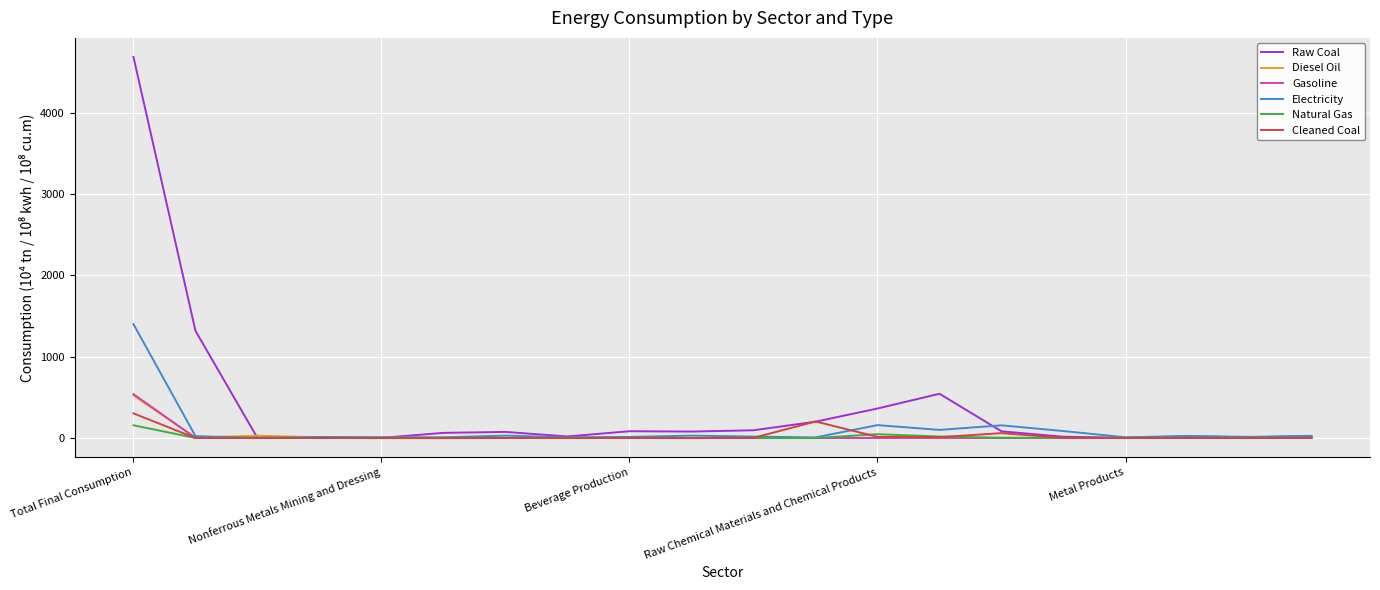

What is the maximum value for Electricity?

1400.7